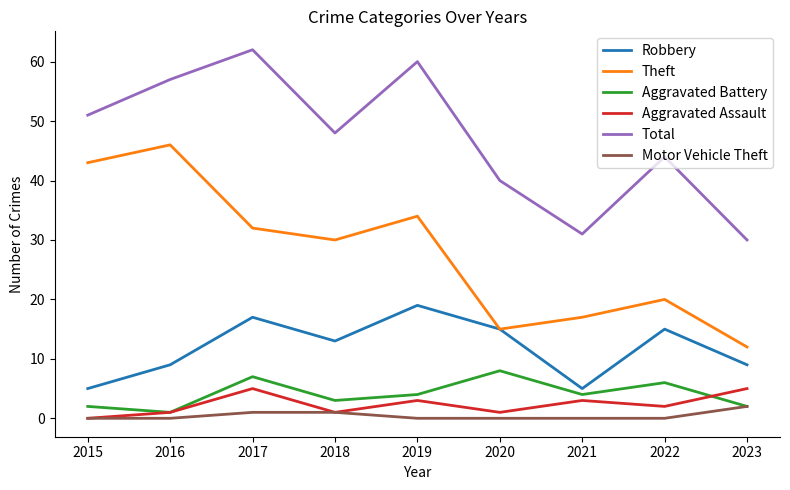

The Total series shows 99 at 2016. True or false?

False